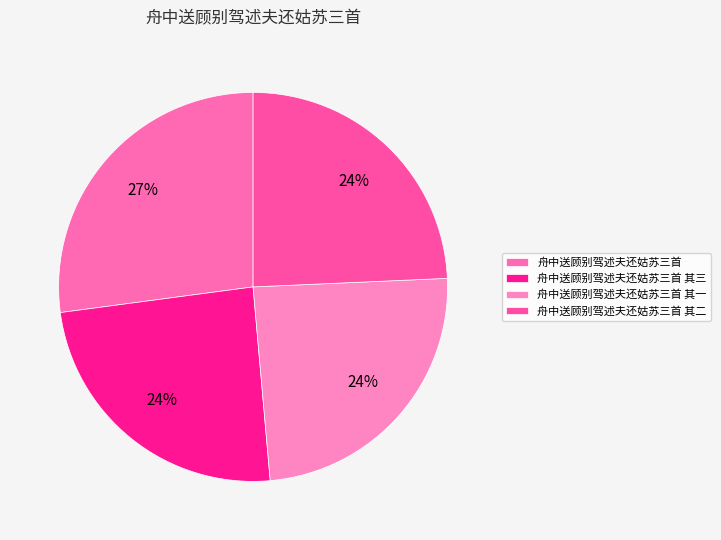

How many slices are in this pie chart?

4